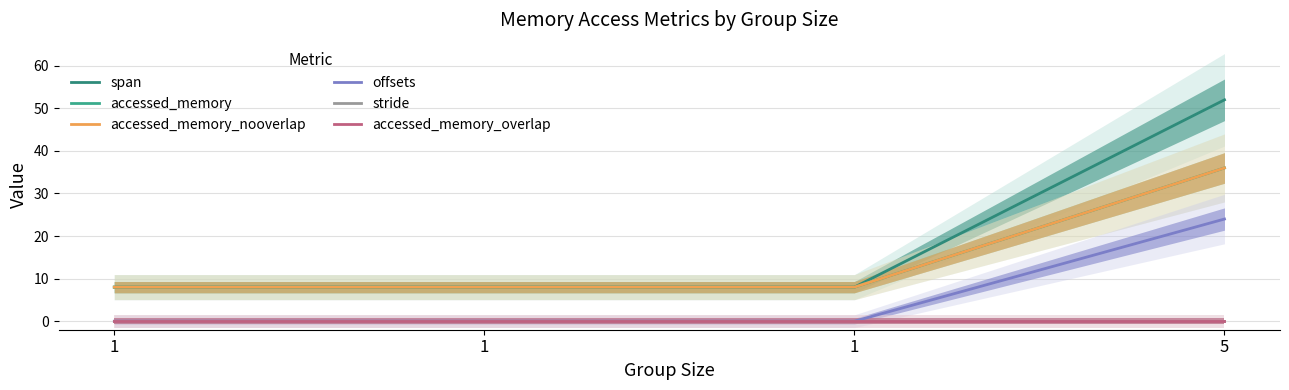

Reading right to left, extract all data points from this chart.

span: 5=52	1=8	1=8	1=8
accessed_memory: 5=36	1=8	1=8	1=8
accessed_memory_nooverlap: 5=36	1=8	1=8	1=8
offsets: 5=24	1=0	1=0	1=0
stride: 5=0	1=0	1=0	1=0
accessed_memory_overlap: 5=0	1=0	1=0	1=0